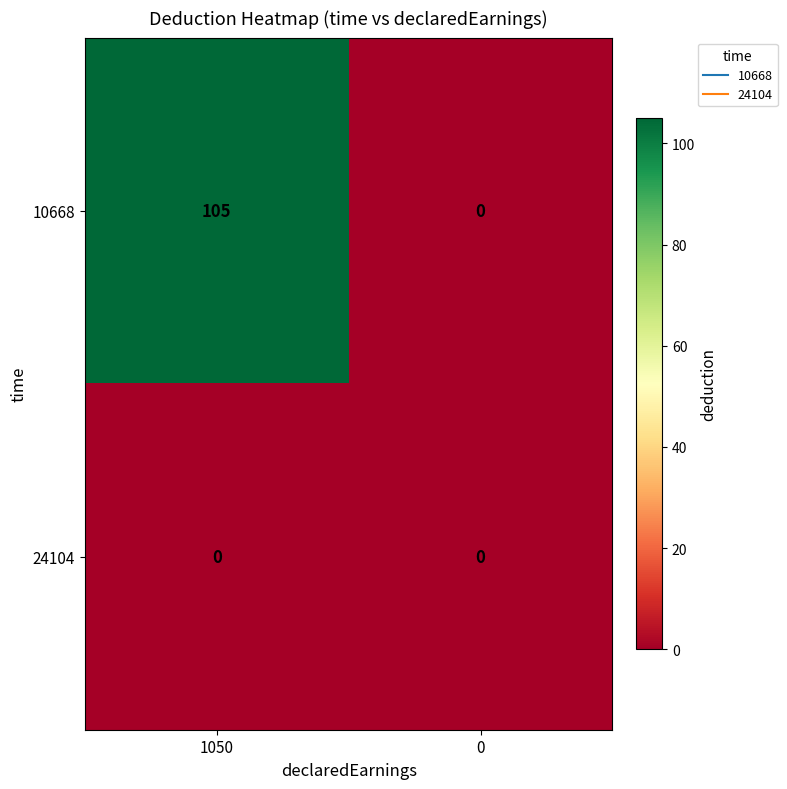

The 24104 series shows 0 at 1050. True or false?

True